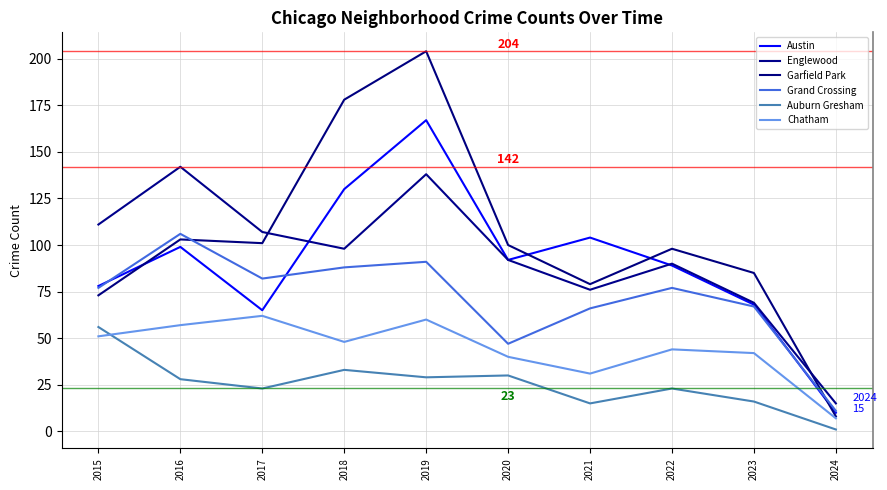

Where is the first local maximum for Chatham?

2017